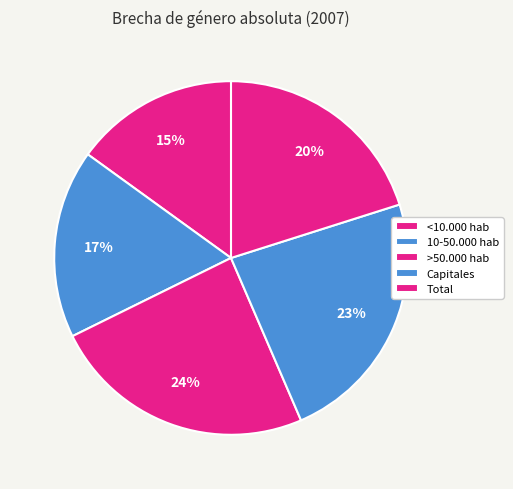

Count the number of slices in the pie.

5